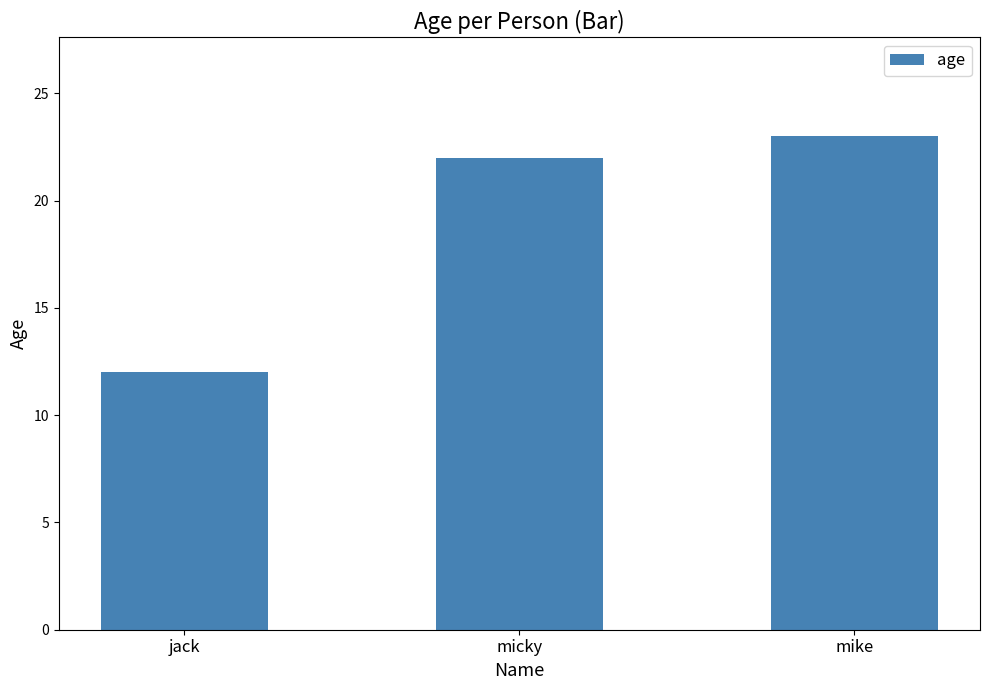

Reading left to right, extract all data points from this chart.

jack=12	micky=22	mike=23